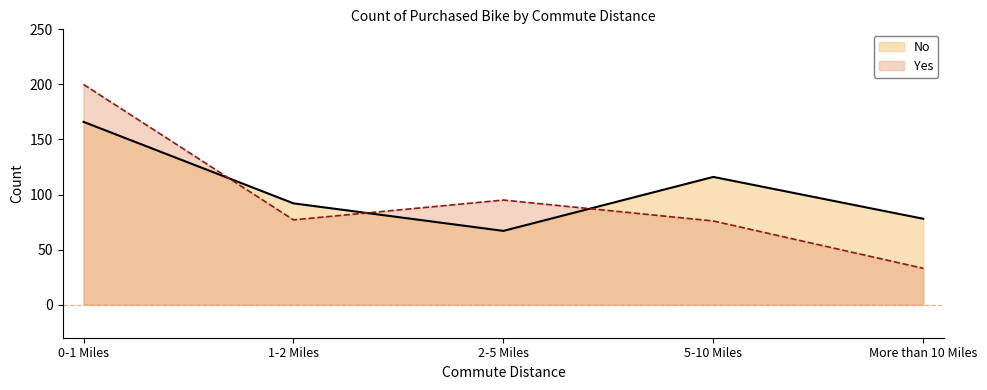

What is the sum of the No values at More than 10 Miles and 2-5 Miles?

145